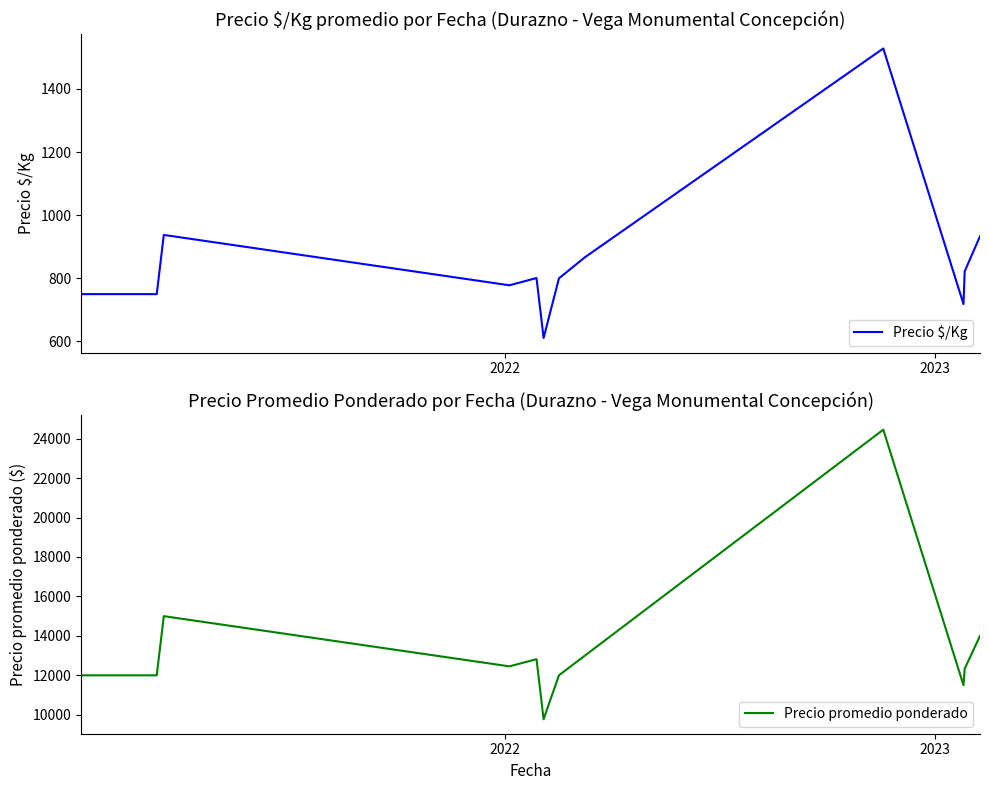

What is the lowest value of the Precio $/Kg series?

611.0